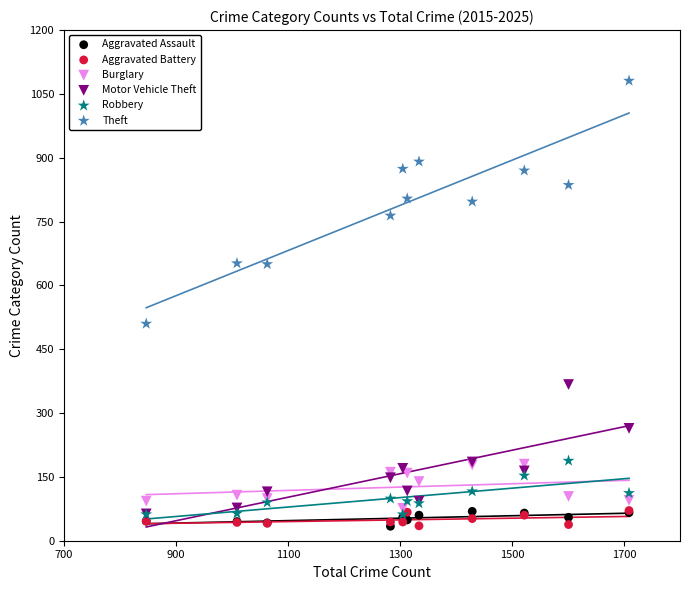

Which series has the widest spread of Y values?

Theft